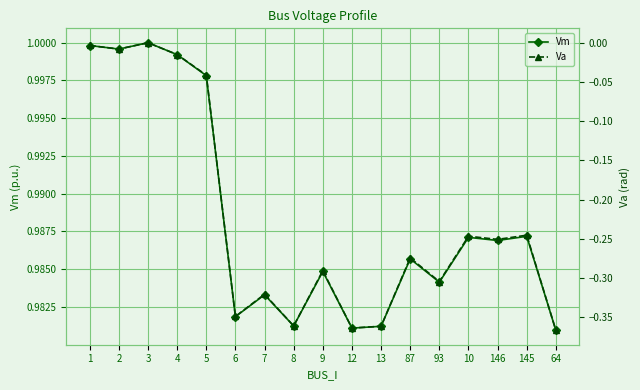

What is the greatest value displayed?

1.0